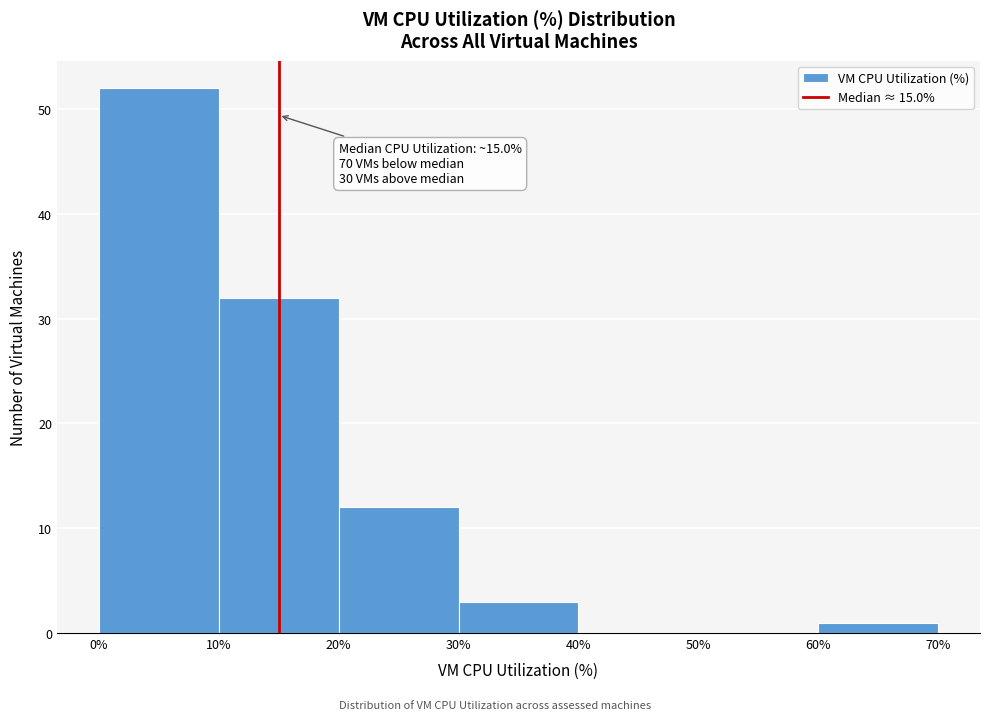

Which range on the x-axis has the tallest bar?

0% to 10%